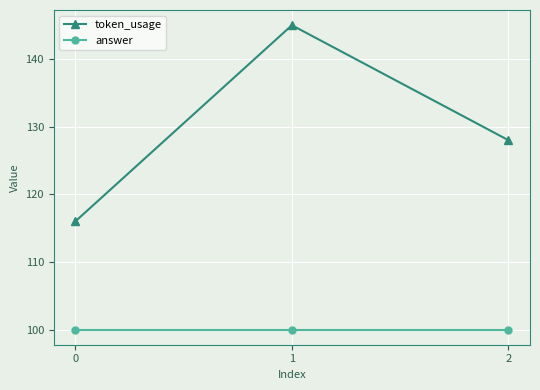

What is the sum of all answer values?

300